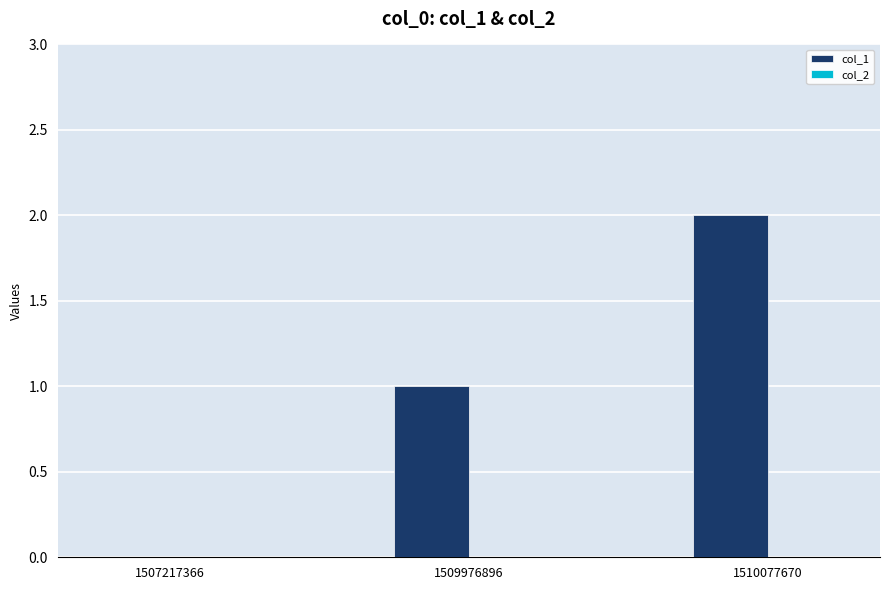

Which has a higher value, 1510077670 or 1507217366?

1510077670